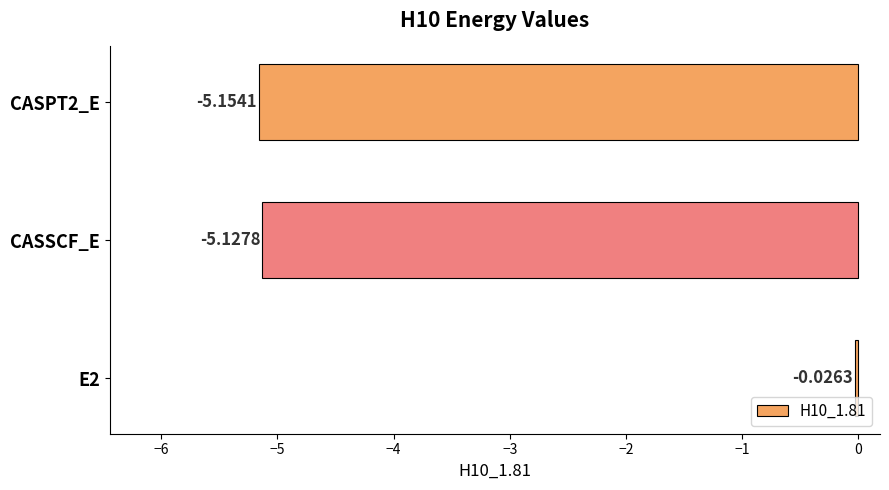

What is the sum of all values?

-10.3